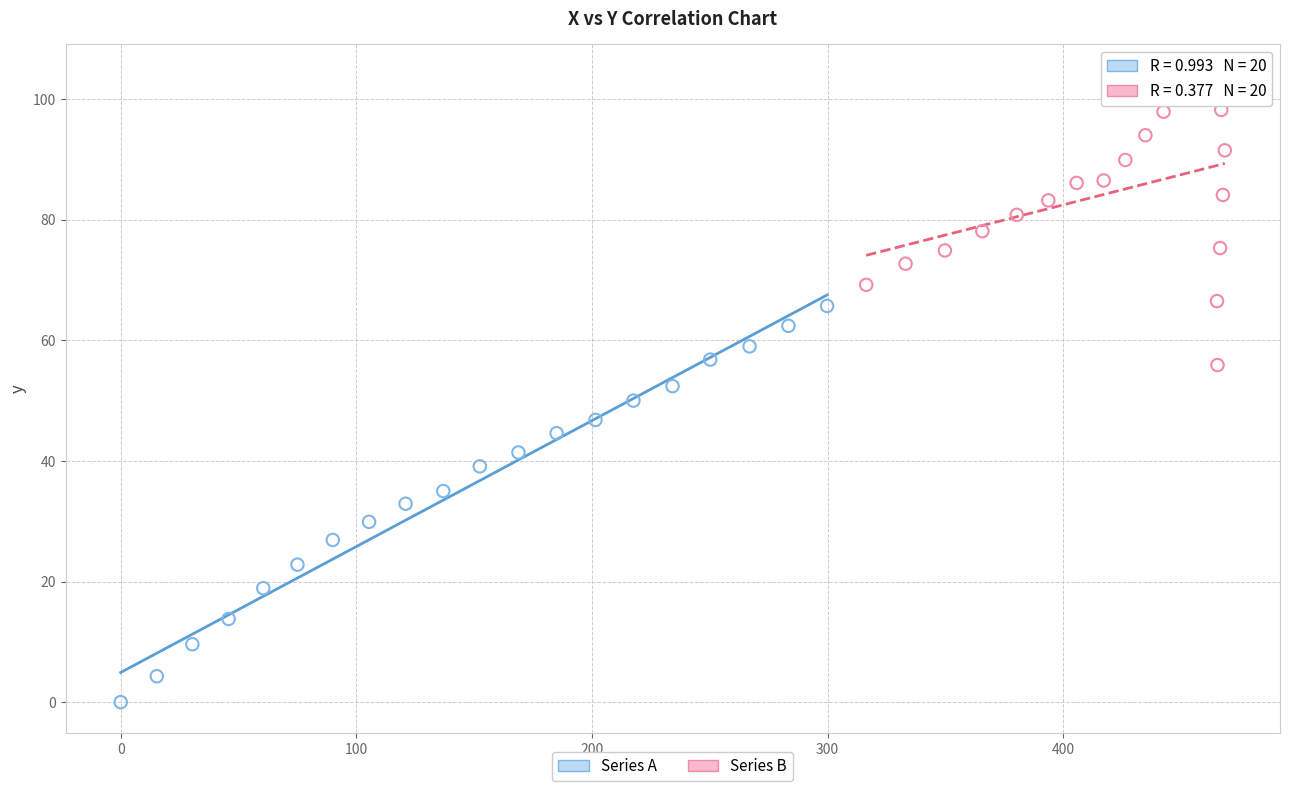

Which series reaches the maximum Y coordinate?

Series B